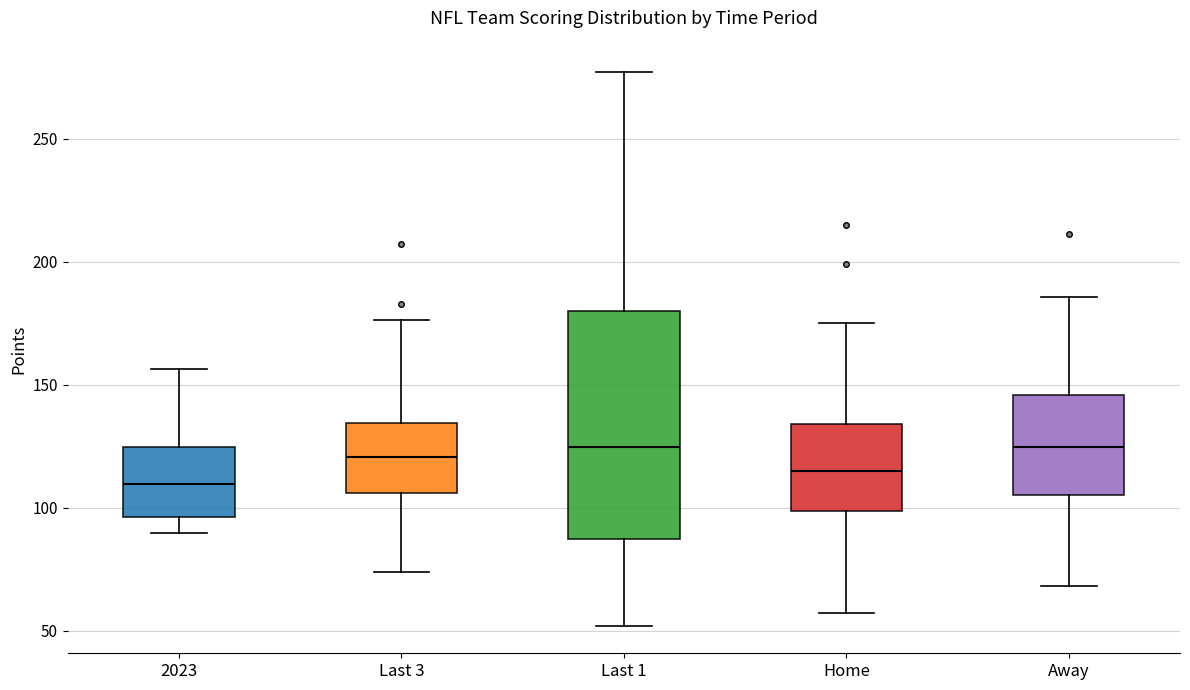

Comparing the boxes themselves (not the whiskers), which one is the tallest?

Last 1